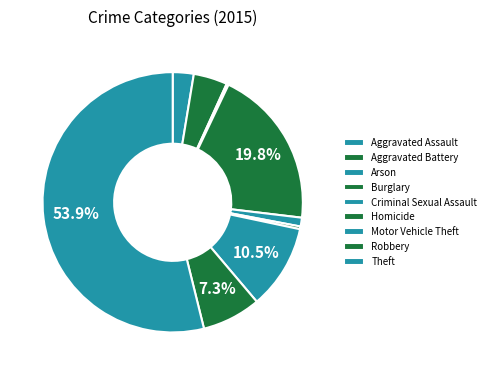

True or false: Aggravated Battery accounts for 4% of the total.

True